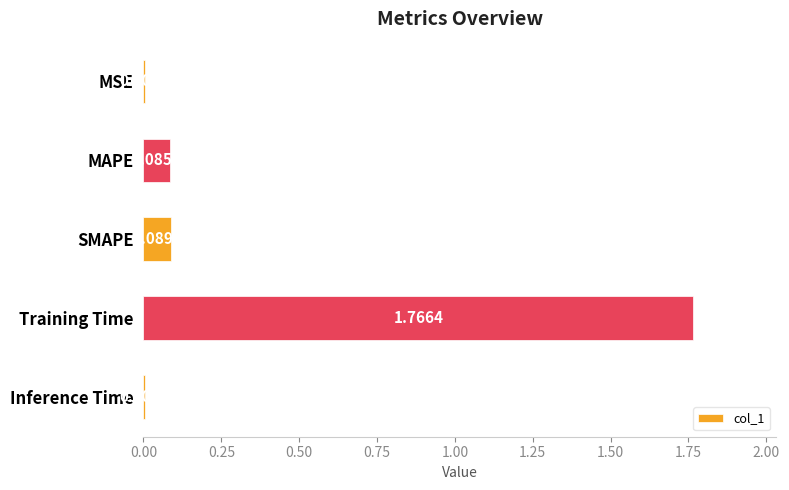

Where is the data nearest to the value 0?

MSE